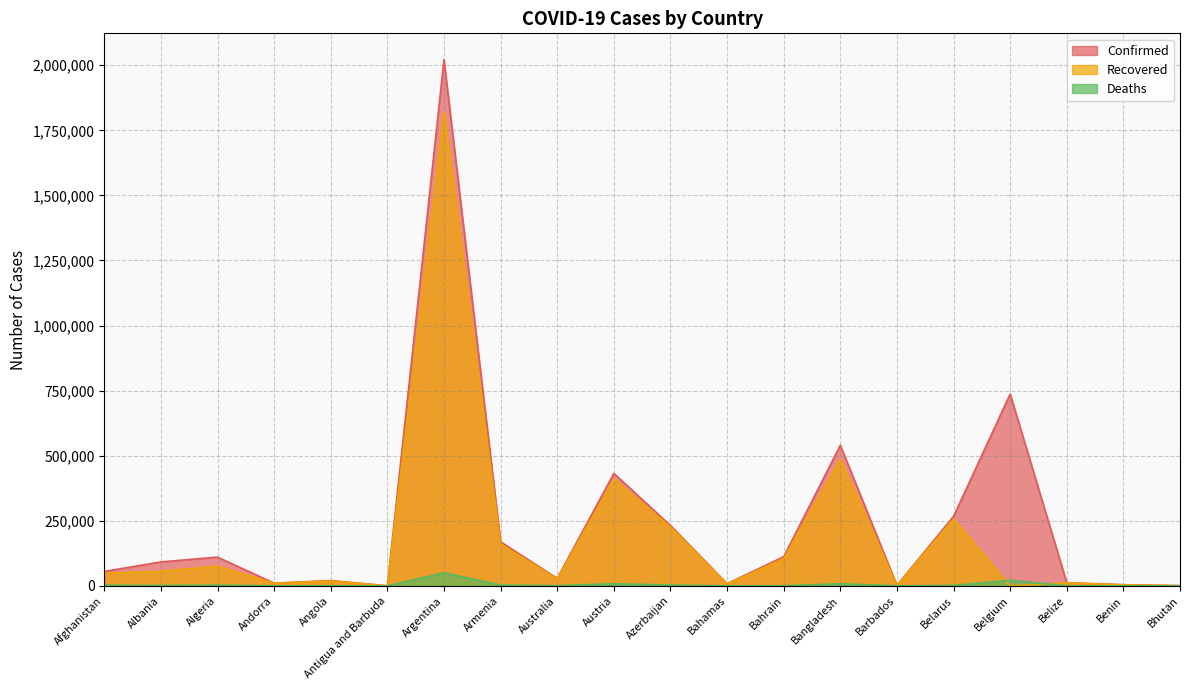

What is the total value across all series at Armenia?

333323